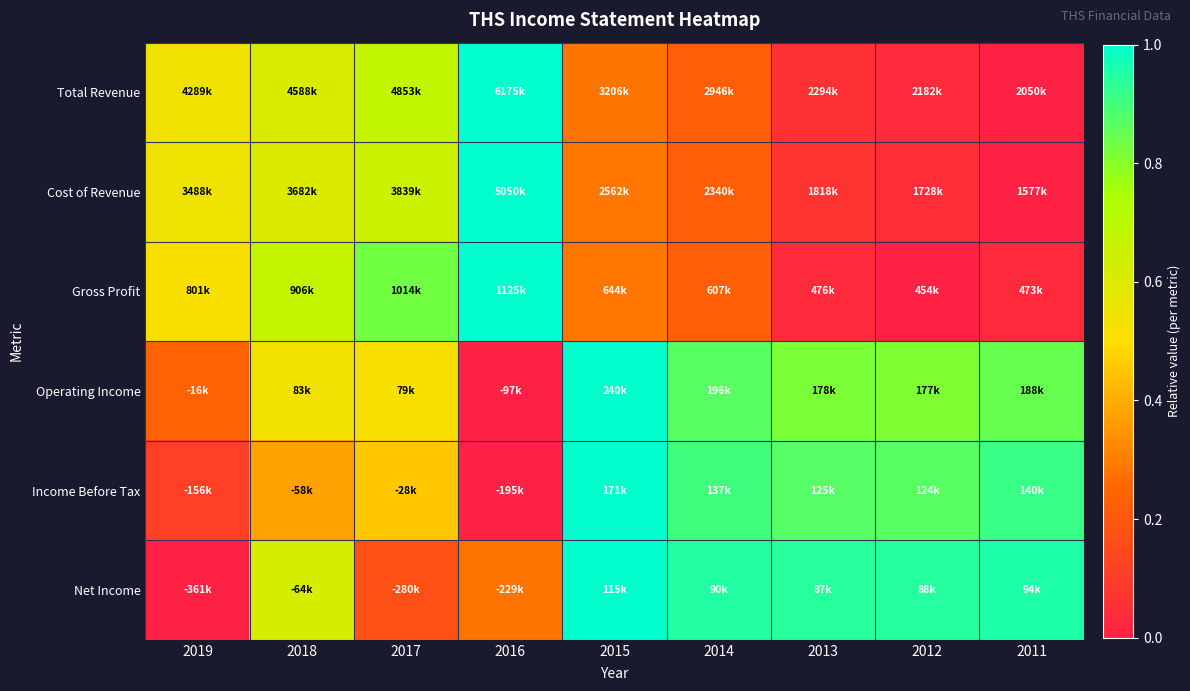

What is the total value across all series at 2012?

2.7